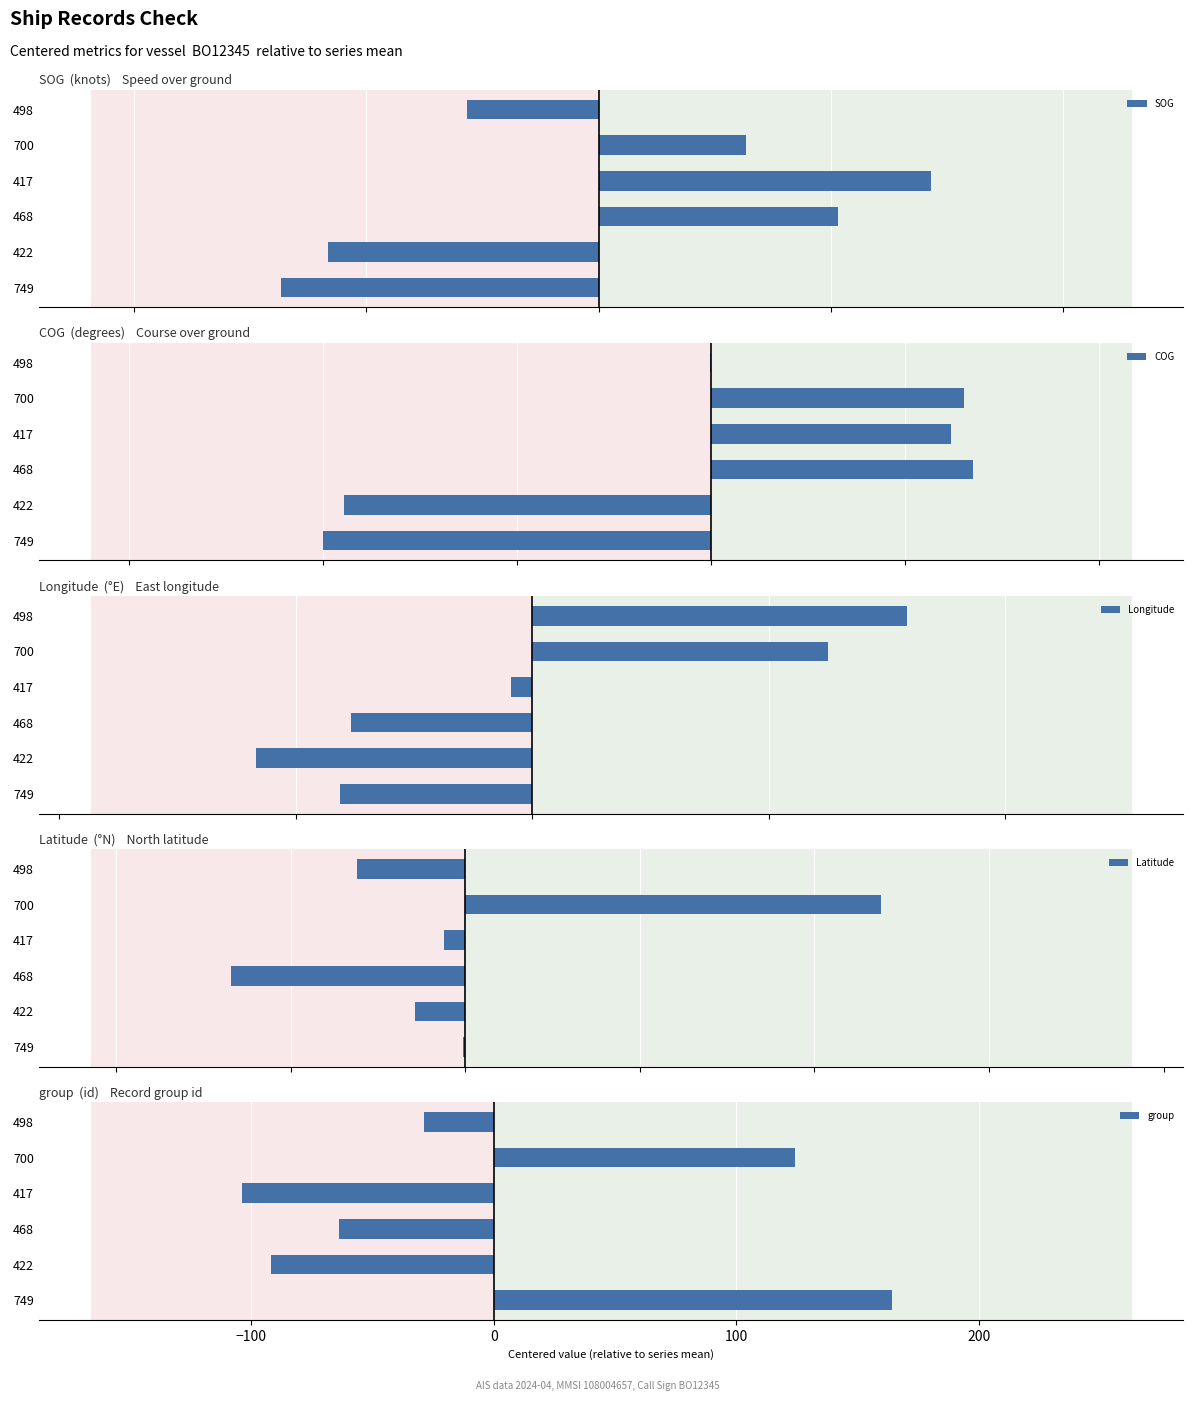

Rank the series by their maximum value, from highest to lowest.

group, COG, SOG, Longitude, Latitude